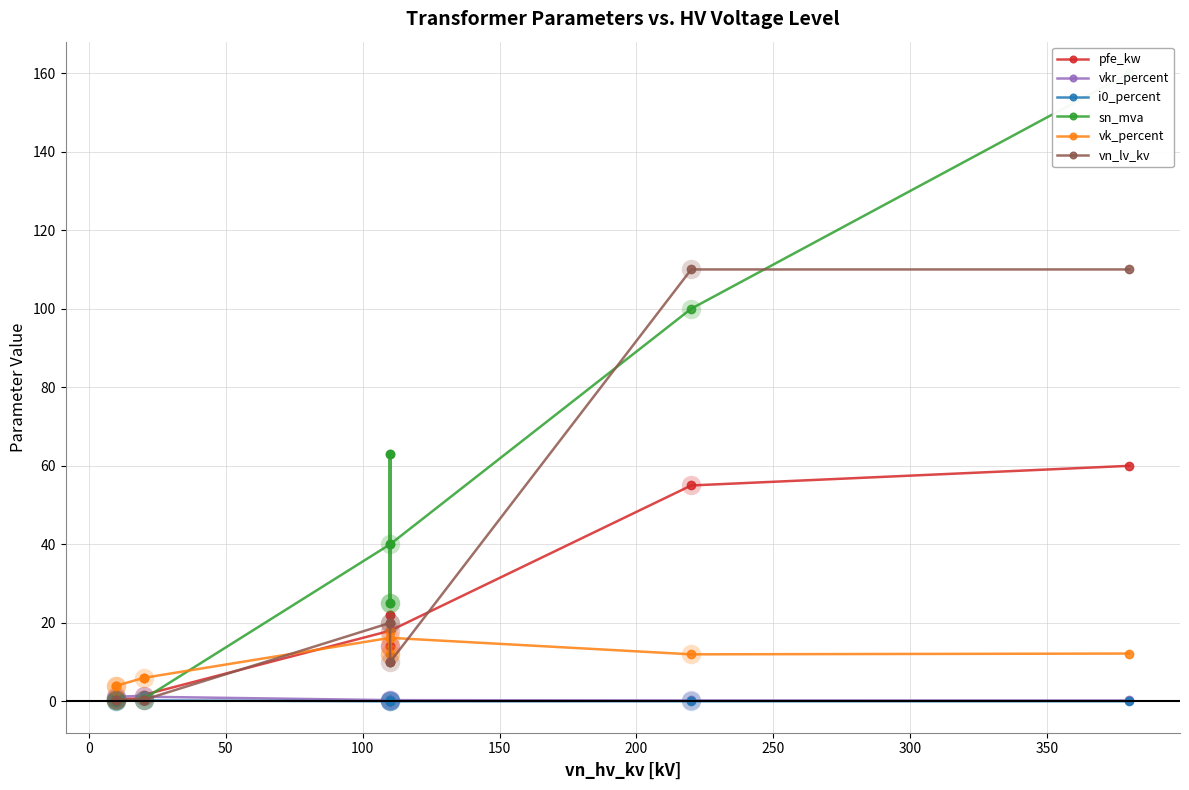

In vk_percent, how many points are higher than both neighbors (excluding endpoints)?

3